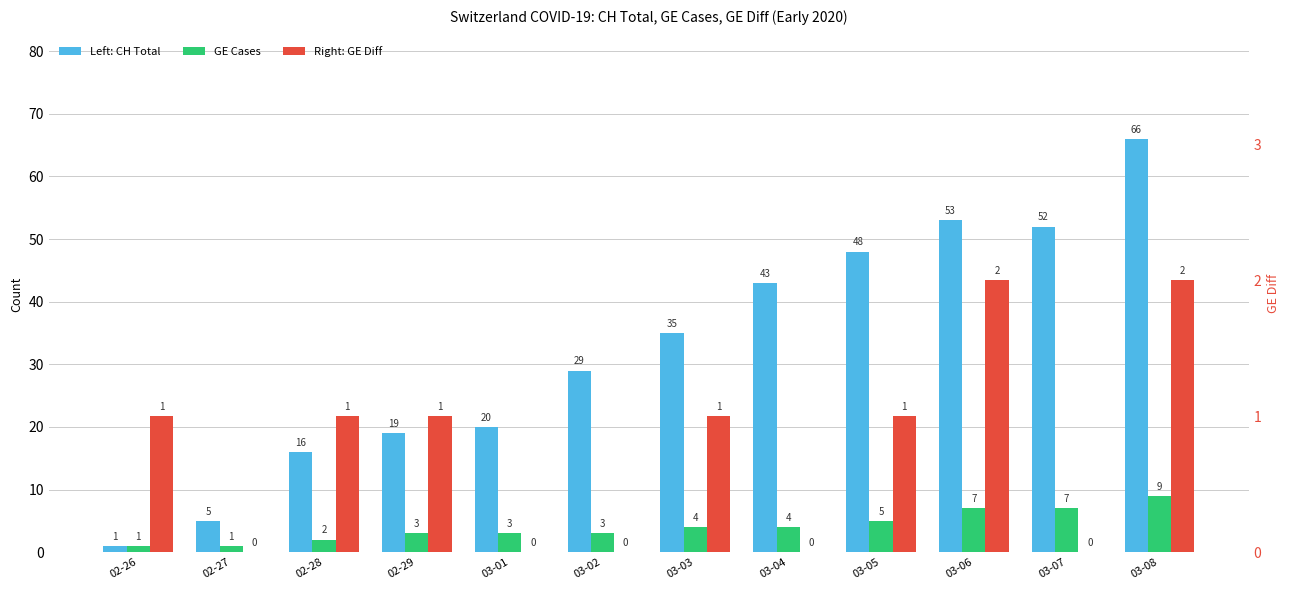

What is the total value across all series at 03-04?

47